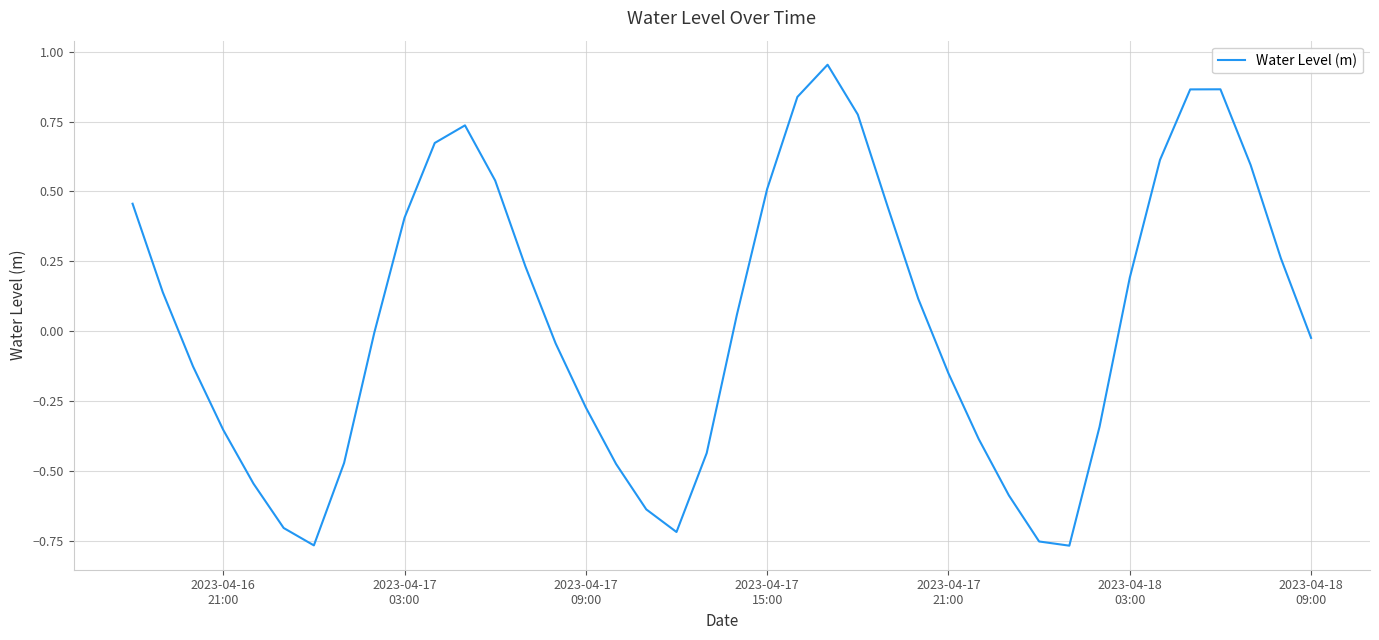

What is the difference between the maximum and minimum values?

1.7